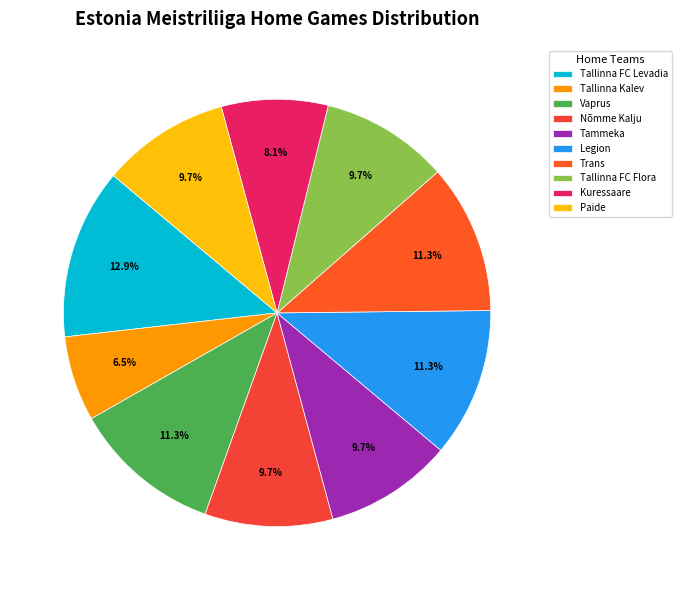

What is the smallest slice in the pie chart?

Tallinna Kalev